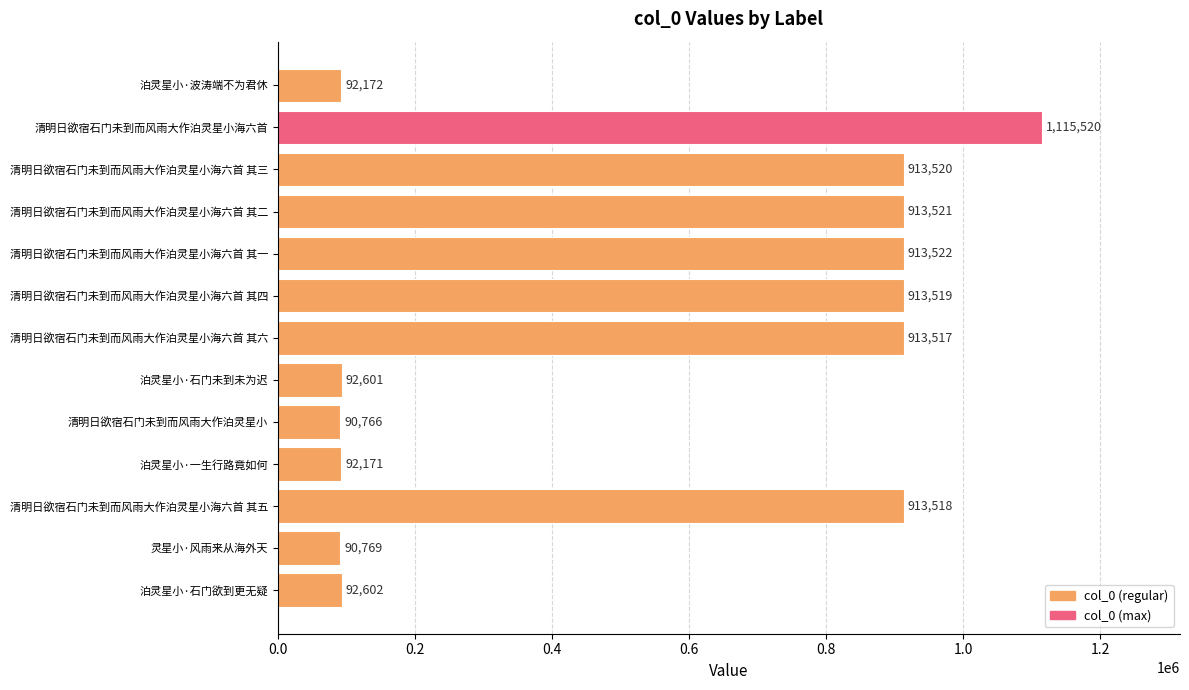

Count the number of data series in this chart.

1